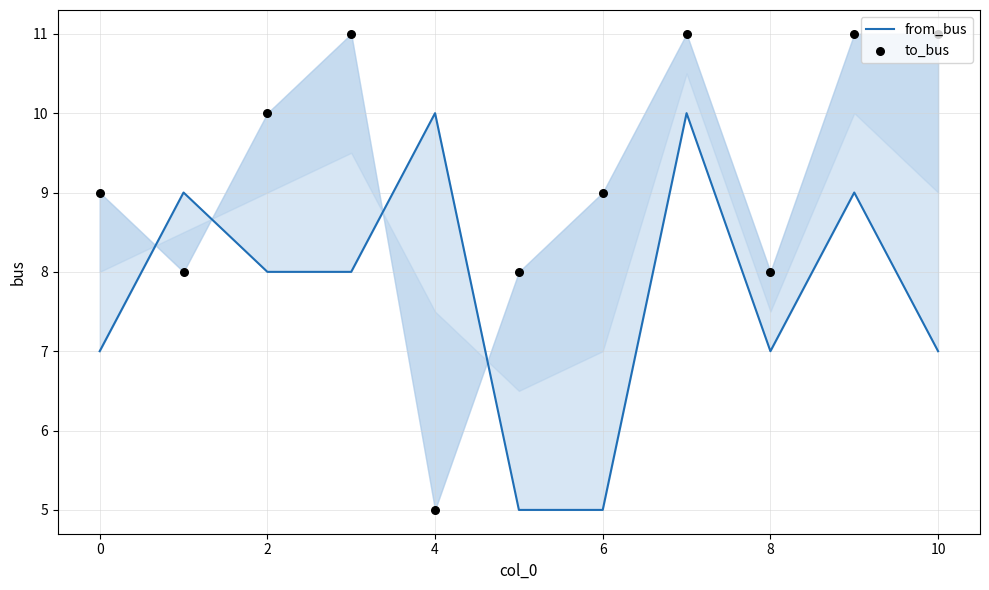

Which series contains the lowest Y value?

from_bus